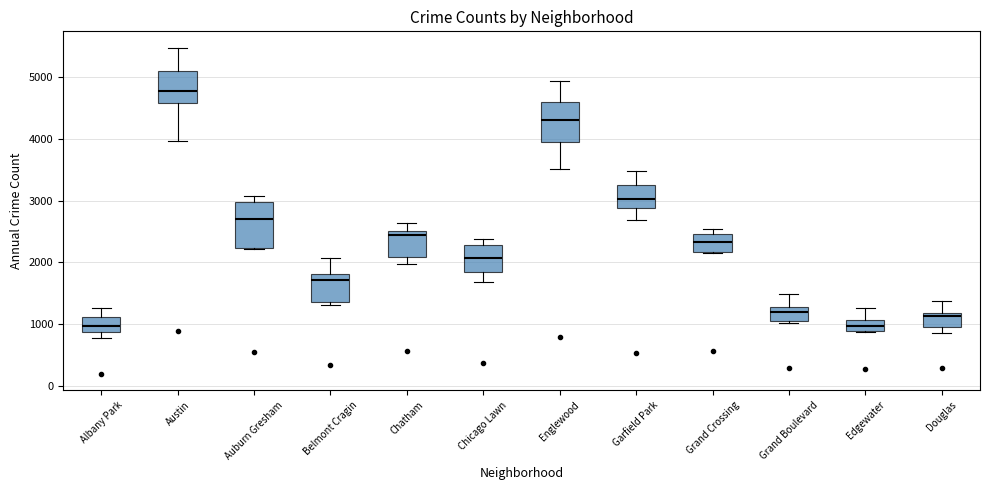

Where does the median line of the box for Edgewater sit on the y-axis? The values are not printed on the chart, so give them approximately, as read against the axis.

1000